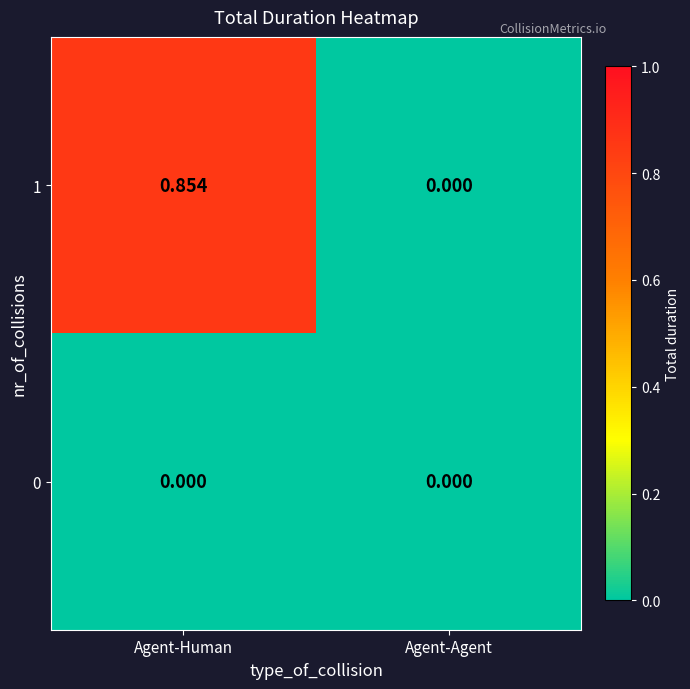

How many positive values does the 1 series have?

1